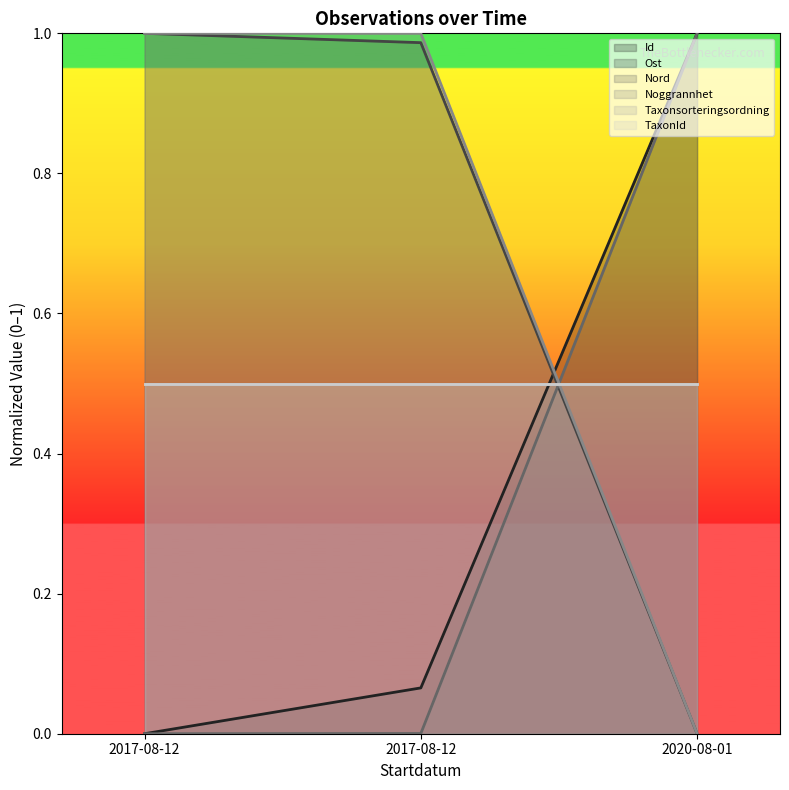

What is the value of the Id point at the 3rd from the left?

1.0